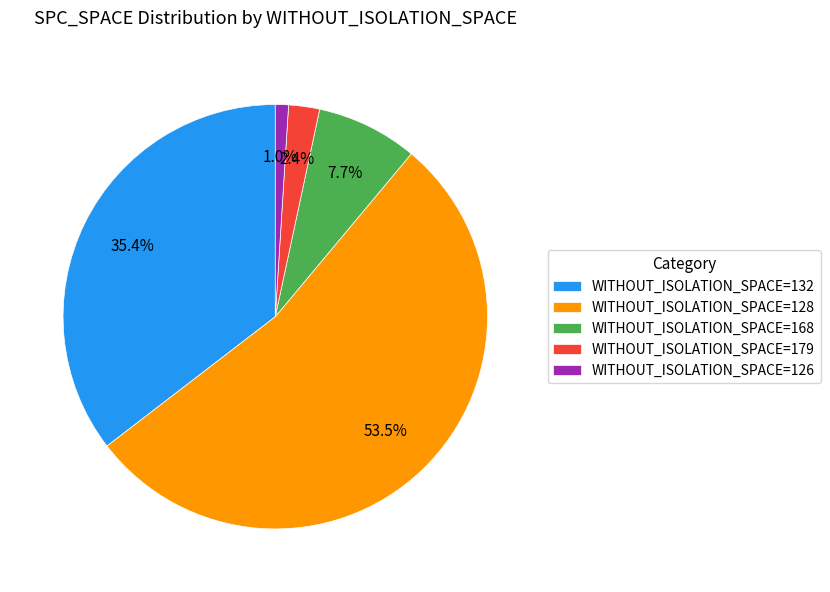

Does WITHOUT_ISOLATION_SPACE=128 account for over 50% of the chart?

Yes